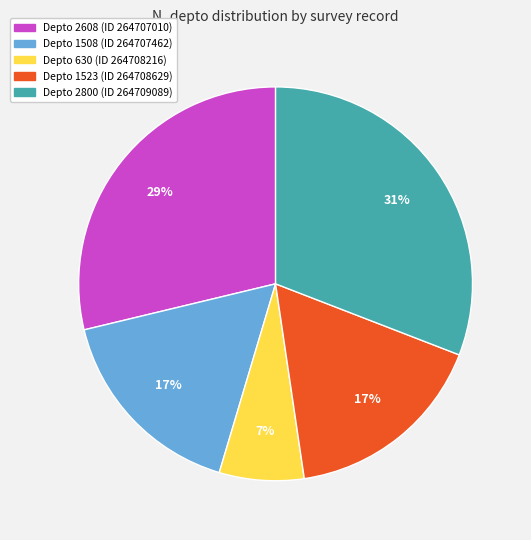

To the nearest percent, what is the difference between the largest and smallest slice percentages?

24%